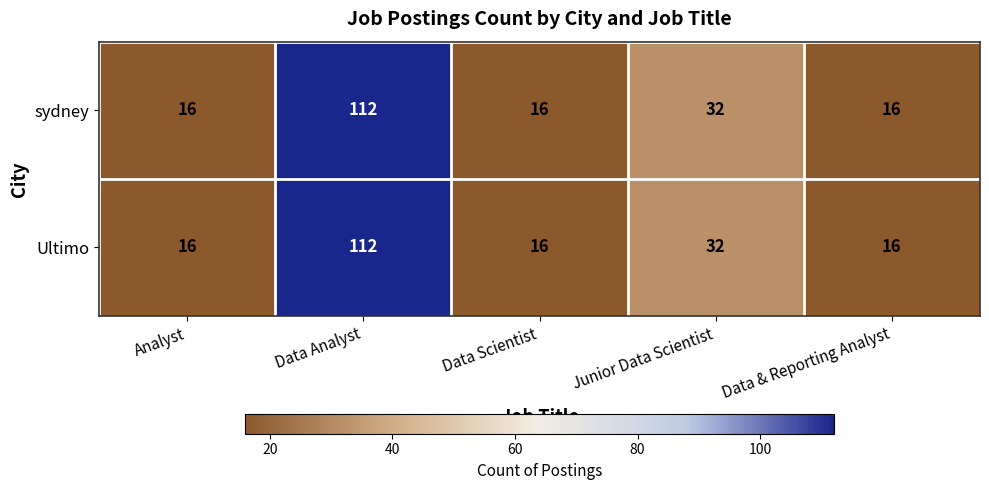

What is the total value across all series at Data Scientist?

32